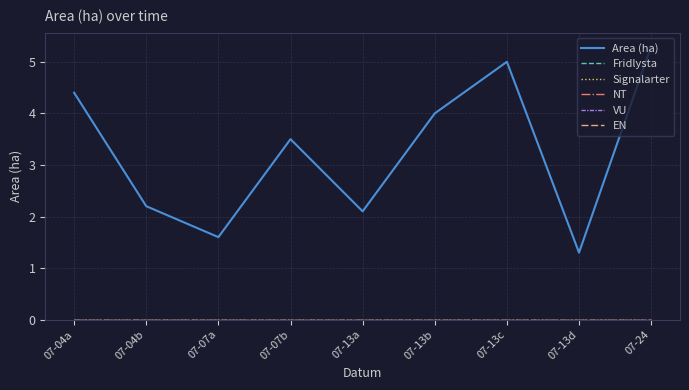

Is it true that Signalarter equals 0.0 at 07-13d?

True